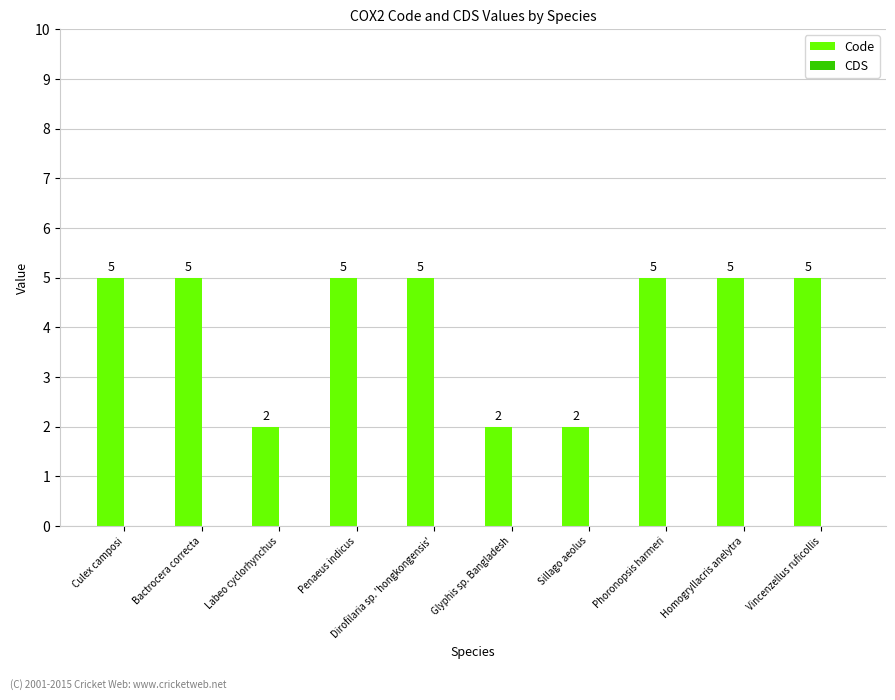

What is the sum of all values?

41